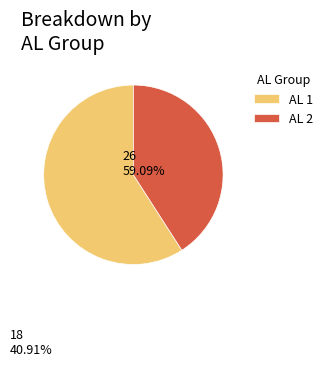

What percentage do AL 2 and AL 1 together represent?

100.0%